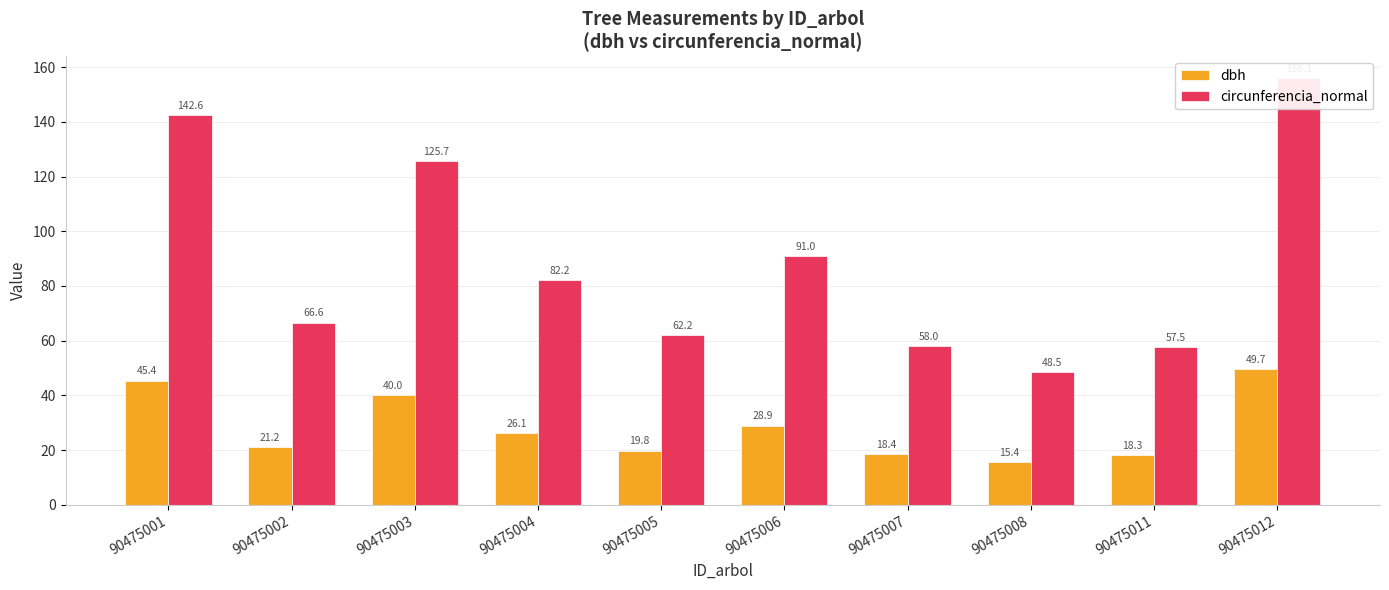

At which category is the sum across all series the highest?

90475012